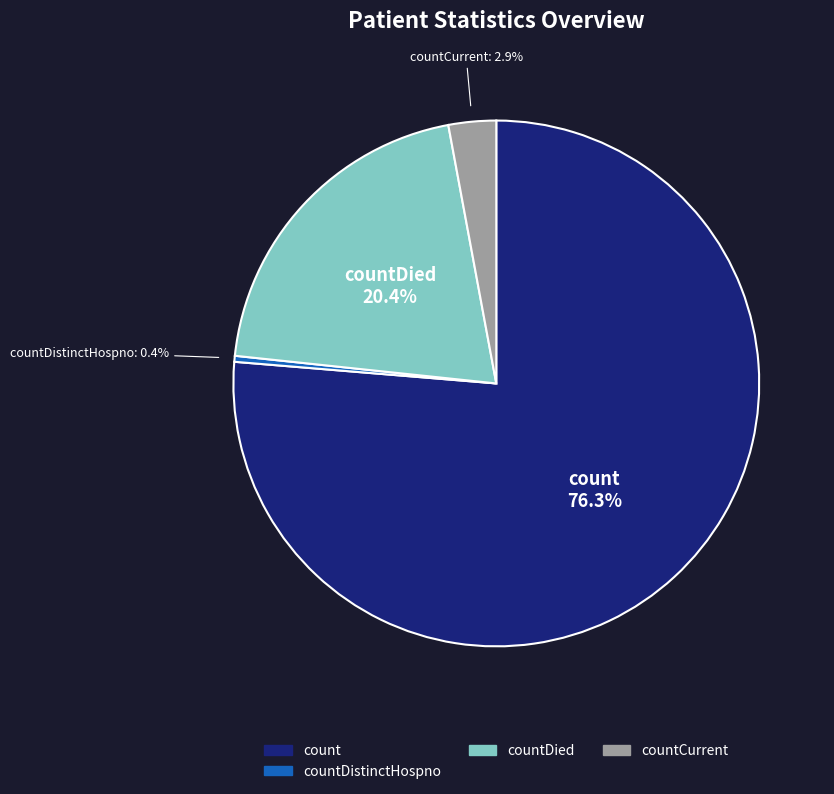

Does any single category account for the majority?

Yes